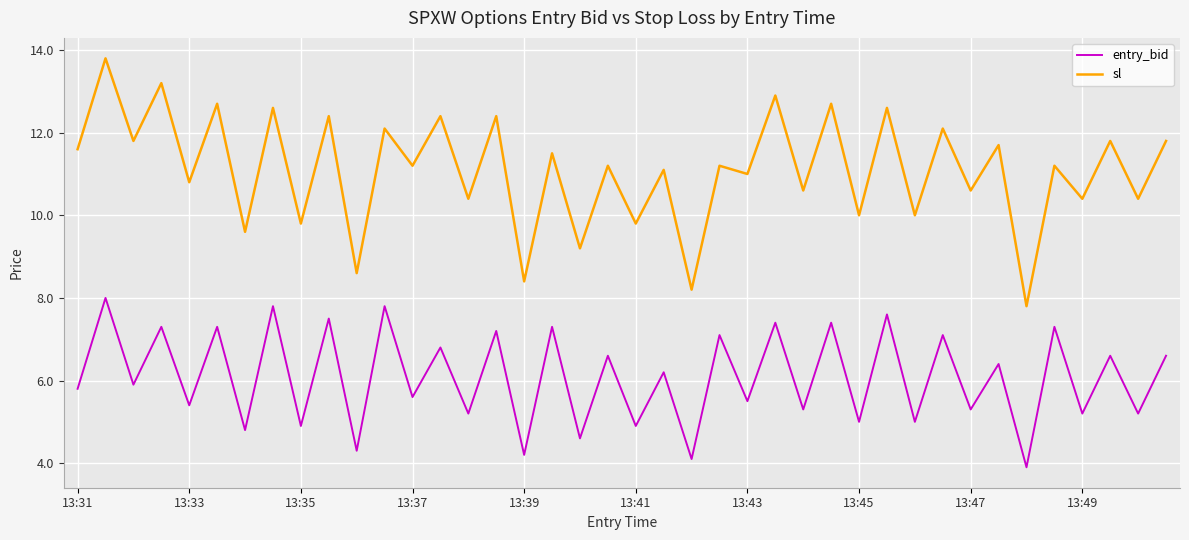

True or false: entry_bid and sl intersect in this chart.

False